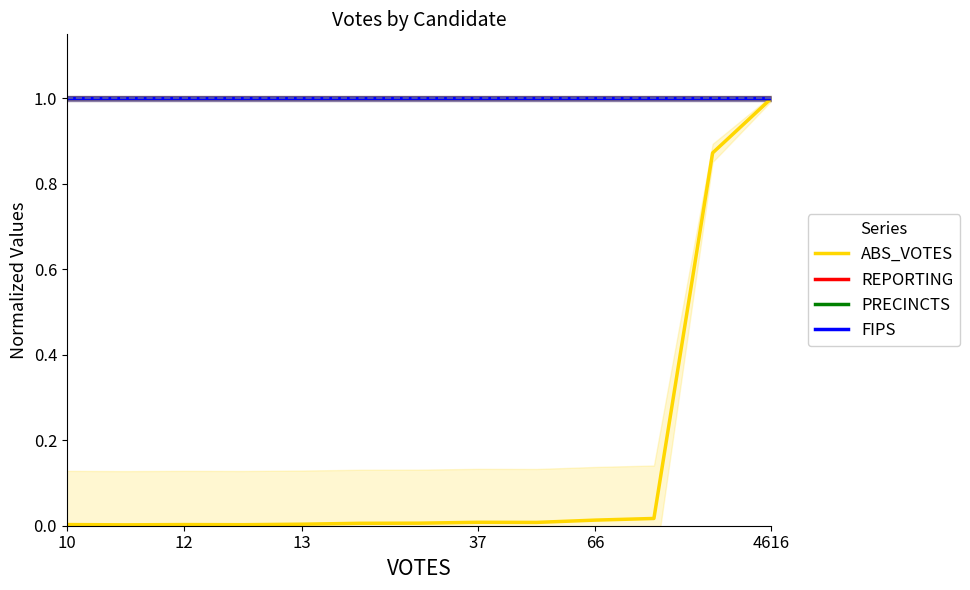

Between 37 and 4616, which series saw the biggest shift?

ABS_VOTES